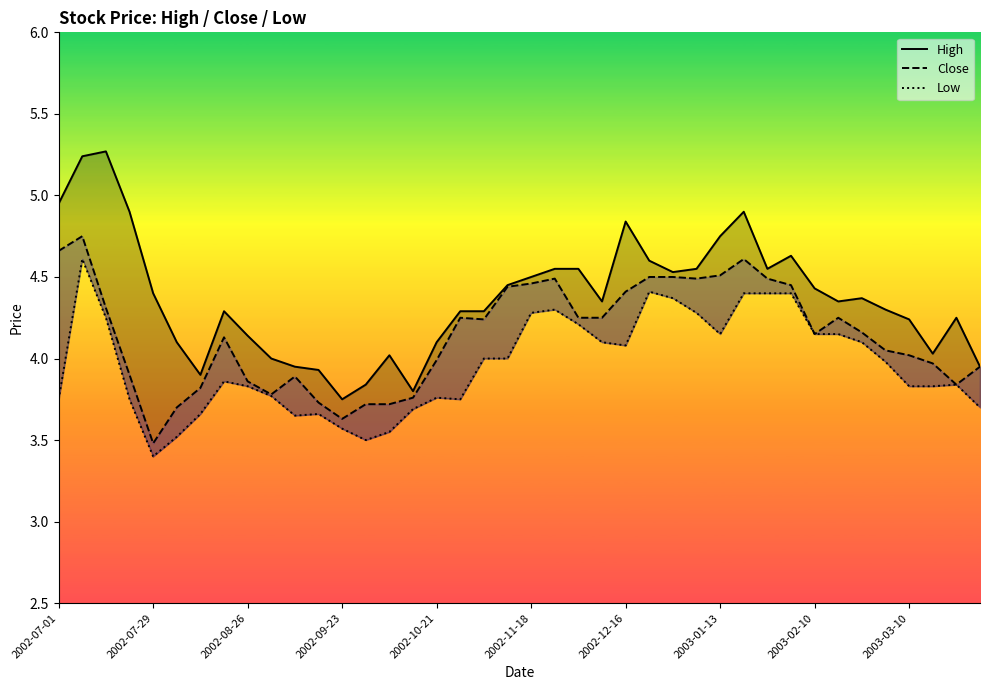

What is the difference between the highest and lowest values at 13?

0.3